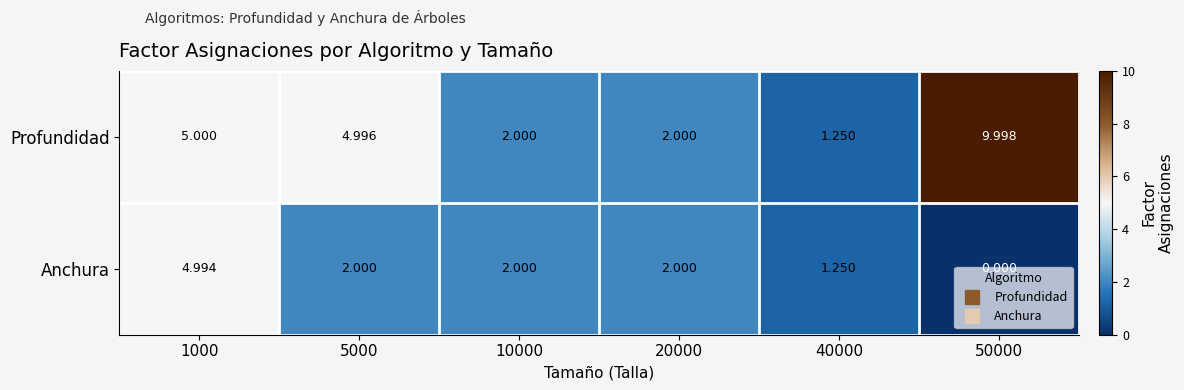

Rank the series by their average value, from highest to lowest.

Profundidad, Anchura